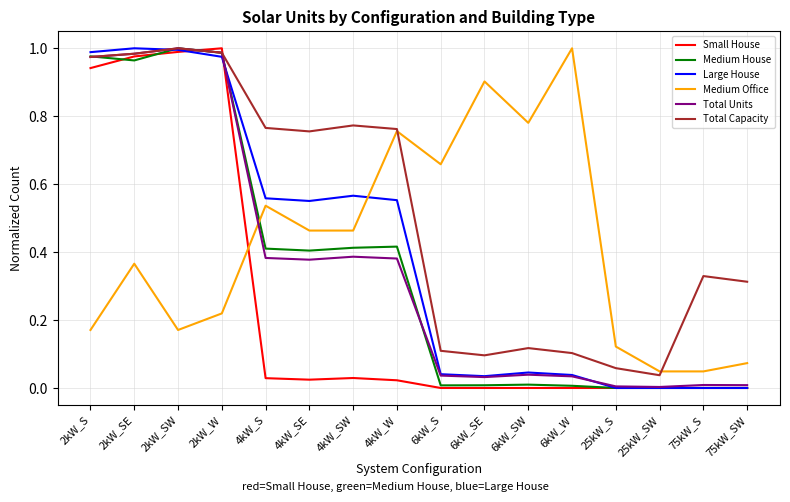

Is the value of Total Capacity at 6kW_W greater than the value of Medium Office at 6kW_S?

No